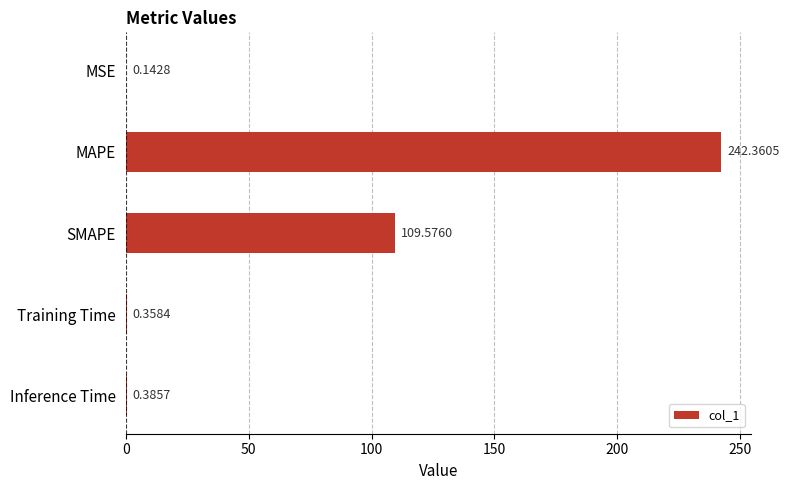

At which label is the value closest to 121?

SMAPE